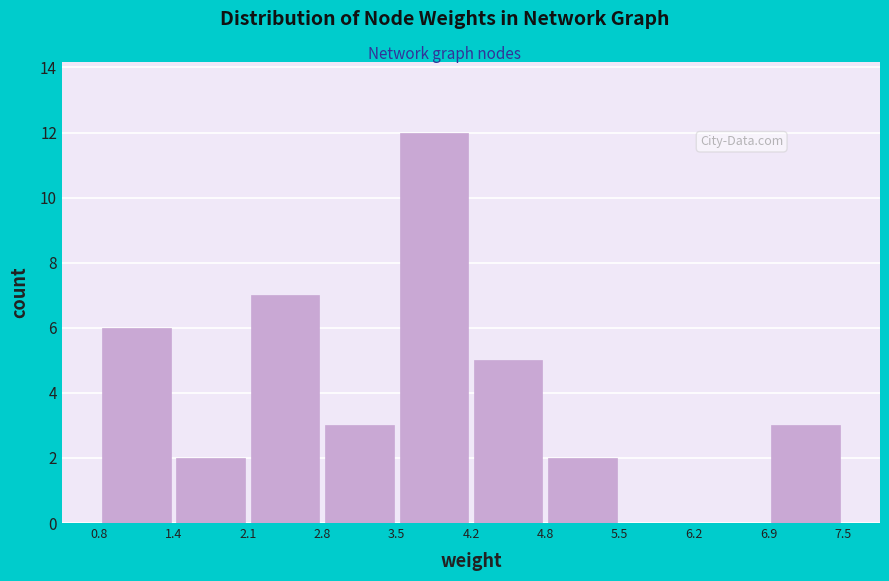

Reading left to right, list every bar in this chart as the range it spans on the x-axis followed by its height. The values are not printed on the chart, so give them approximately, as read against the axis.

0.8 to 1.4: 6
1.4 to 2.1: 2
2.1 to 2.8: 7
2.8 to 3.5: 3
3.5 to 4.2: 12
4.2 to 4.8: 5
4.8 to 5.5: 2
5.5 to 6.2: 0
6.2 to 6.9: 0
6.9 to 7.5: 3